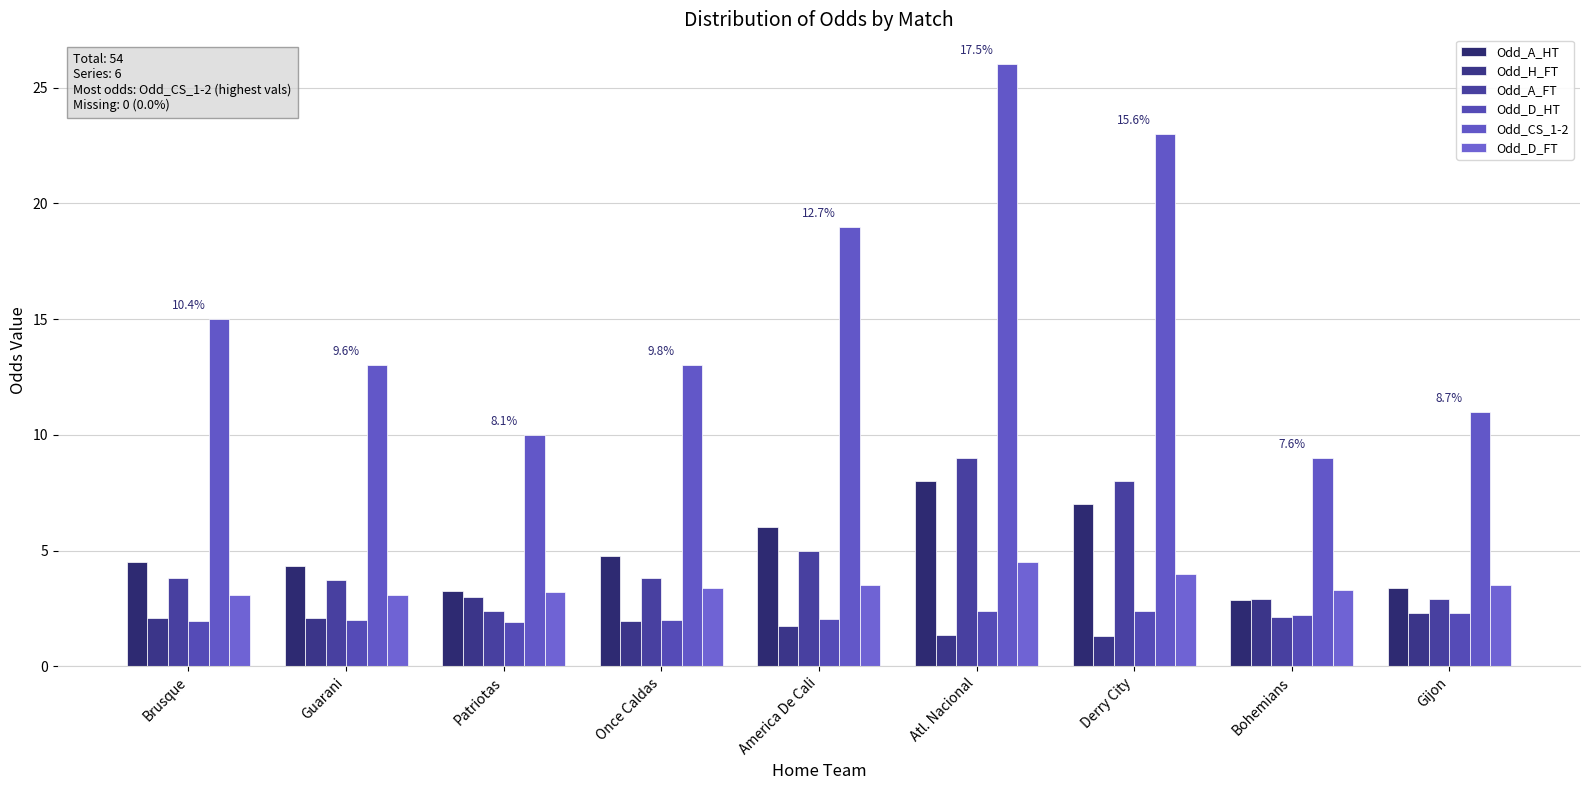

The value of Odd_A_FT at Gijon is 1.1. True or false?

False